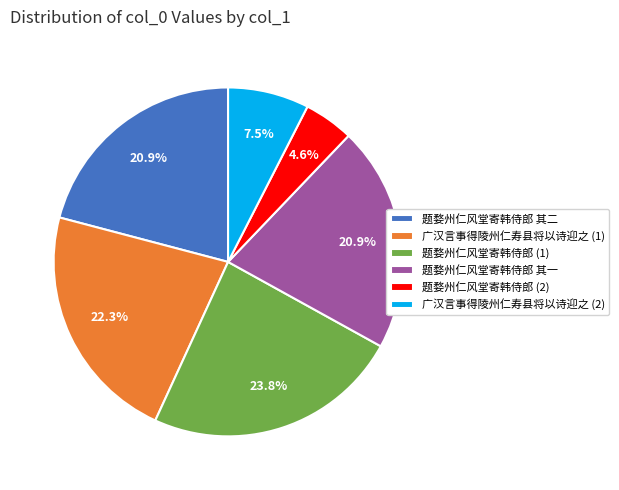

How many segments does this pie chart have?

6